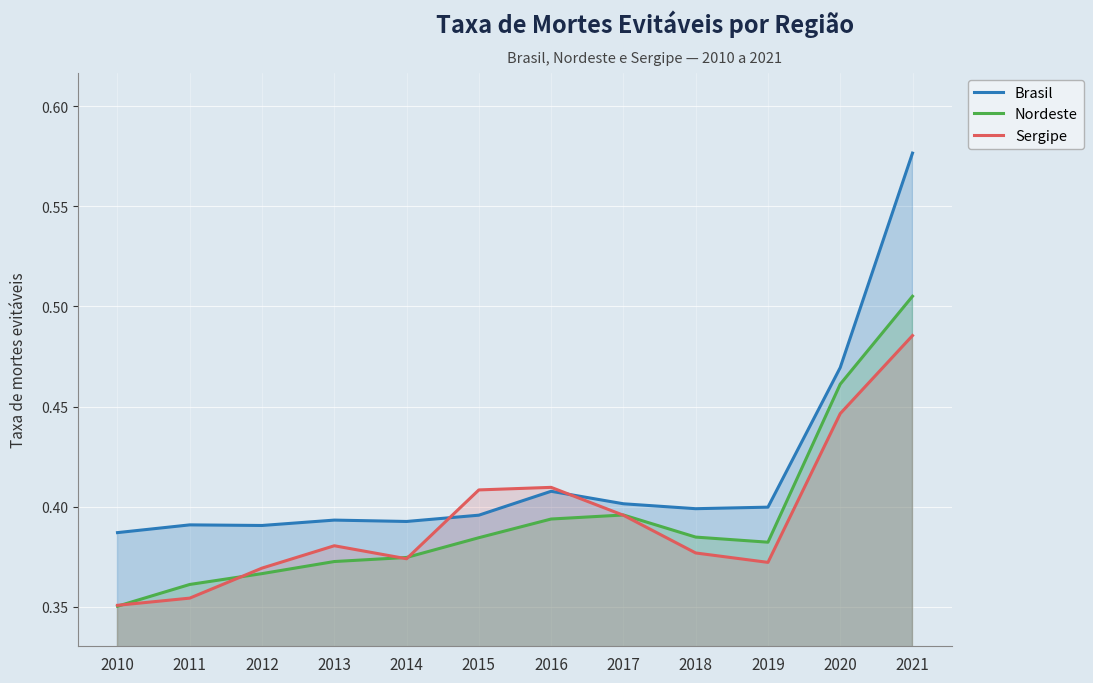

Reading left to right, extract all data points from this chart.

Brasil: 2010=0.4	2011=0.4	2012=0.4	2013=0.4	2014=0.4	2015=0.4	2016=0.4	2017=0.4	2018=0.4	2019=0.4	2020=0.5	2021=0.6
Nordeste: 2010=0.4	2011=0.4	2012=0.4	2013=0.4	2014=0.4	2015=0.4	2016=0.4	2017=0.4	2018=0.4	2019=0.4	2020=0.5	2021=0.5
Sergipe: 2010=0.4	2011=0.4	2012=0.4	2013=0.4	2014=0.4	2015=0.4	2016=0.4	2017=0.4	2018=0.4	2019=0.4	2020=0.4	2021=0.5